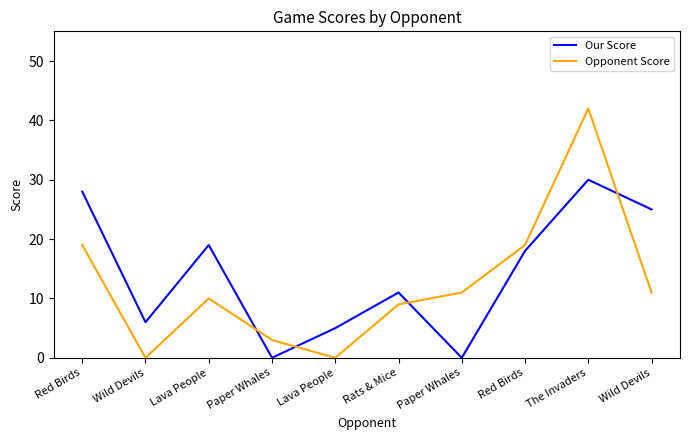

How many lines are shown in the chart?

2